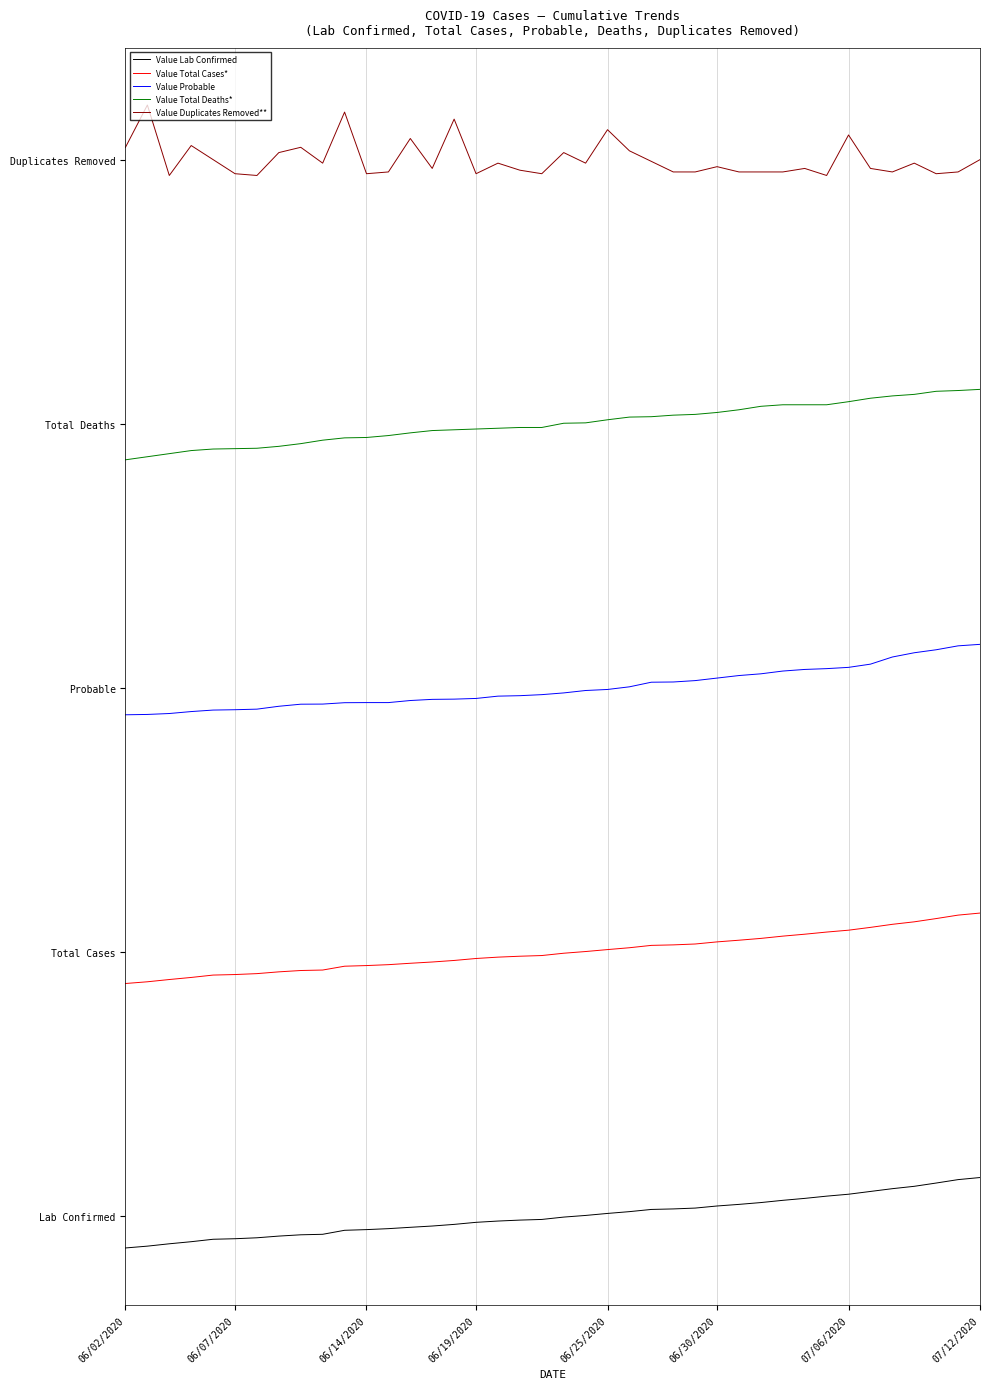

True or false: Value Total Cases* and Value Total Deaths* cross at least once.

False